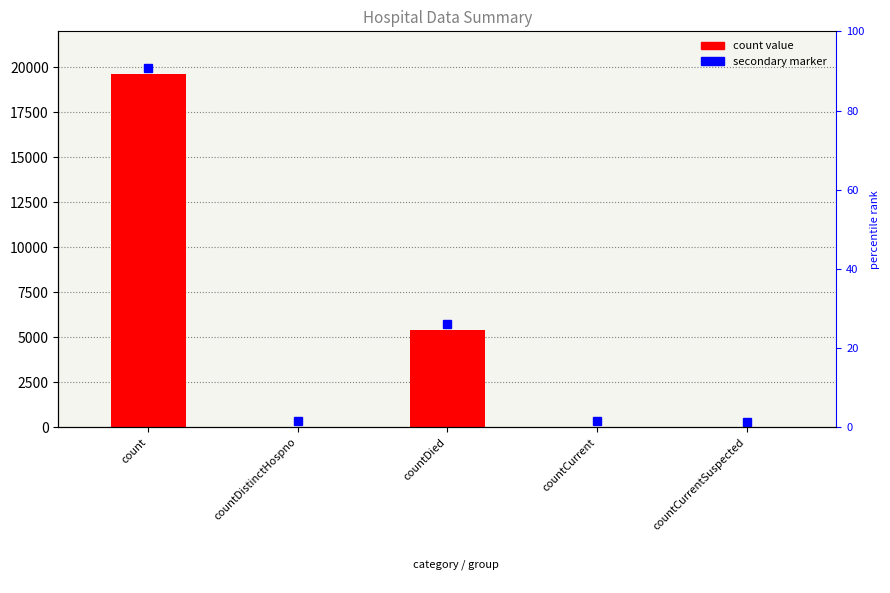

How many bars are there in total?

5